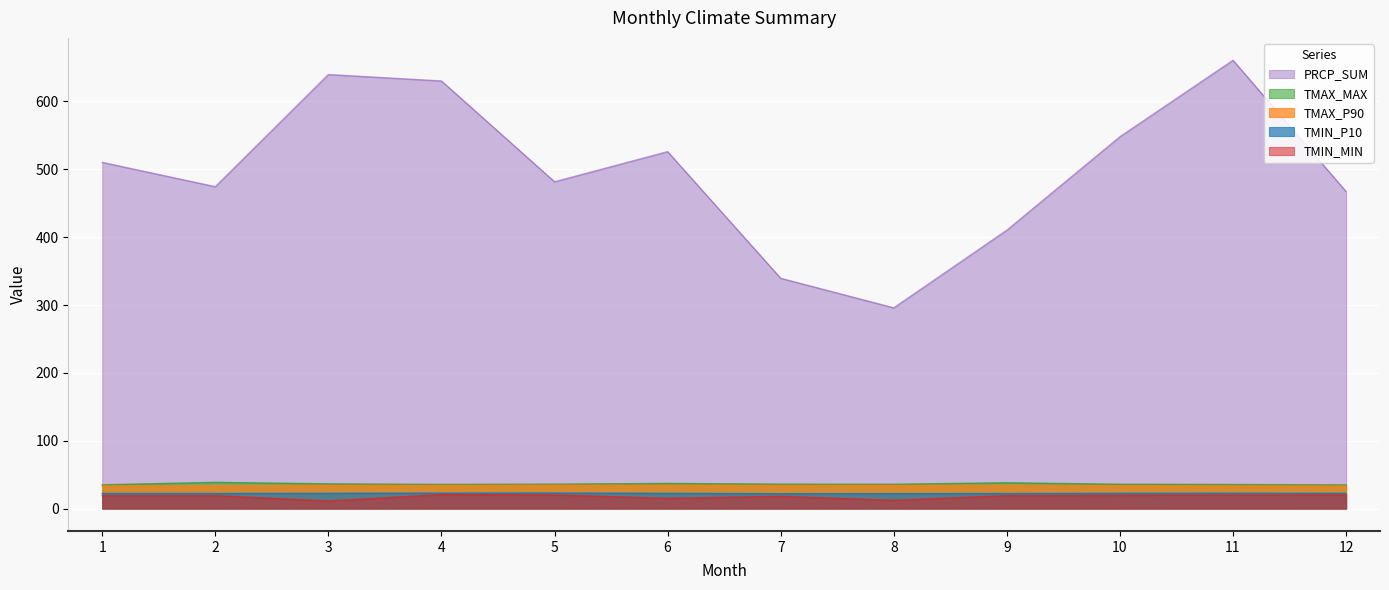

Count the number of categories in the chart.

12